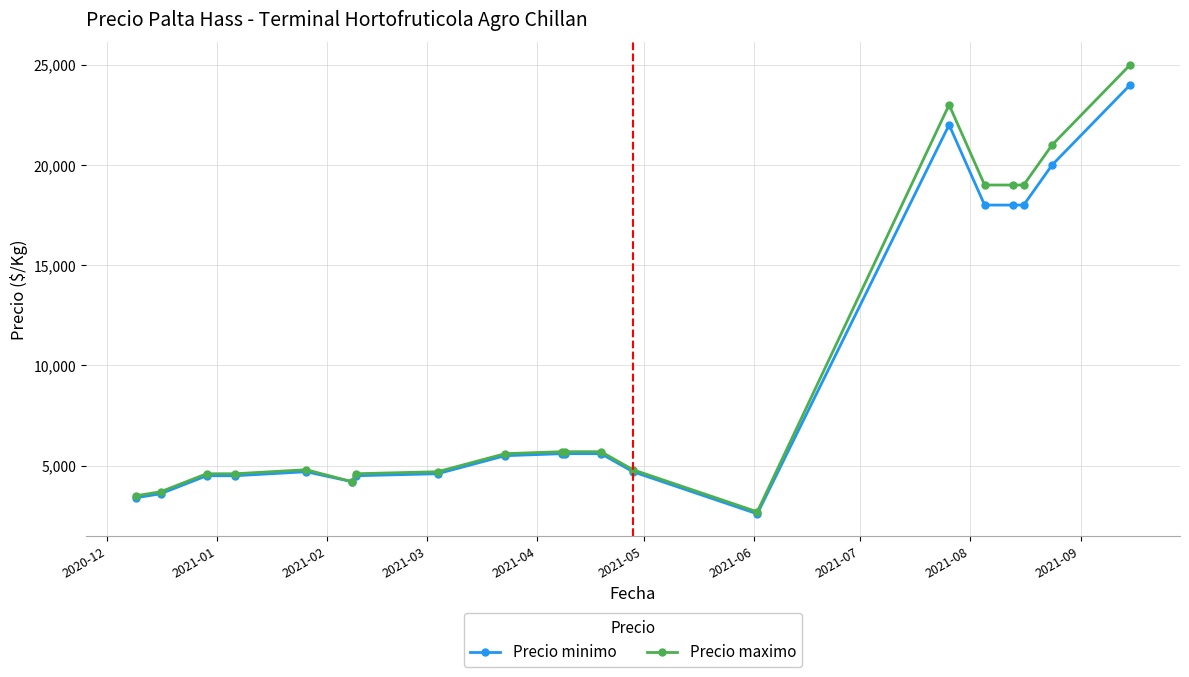

Rank the series by their maximum value, from highest to lowest.

Precio maximo, Precio minimo